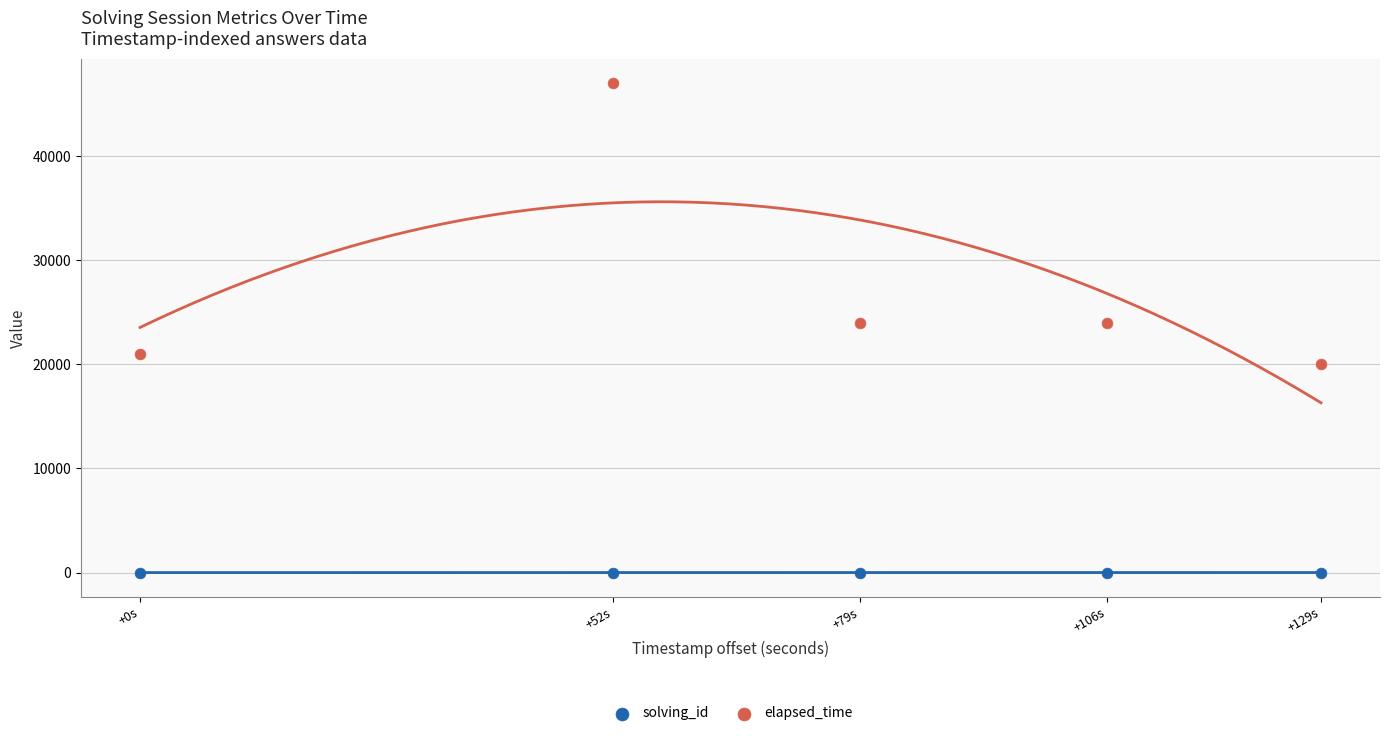

Across all data points, what is the range of Y values (max minus min)?

46999